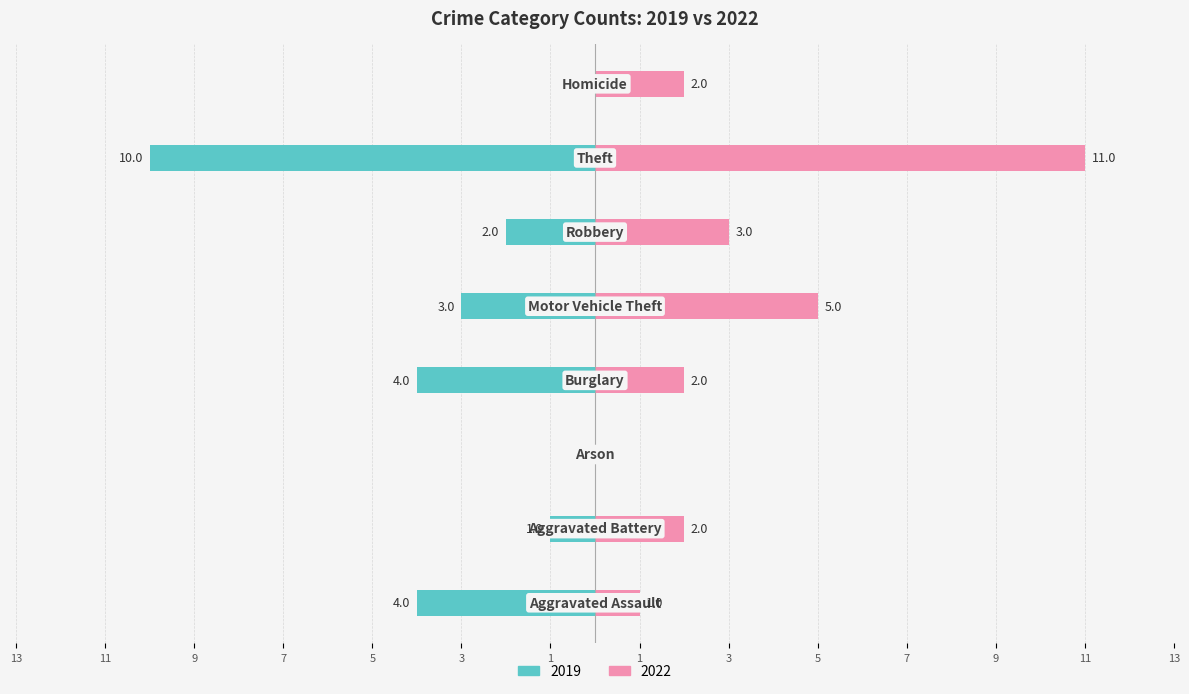

Which series changed the most between Arson and Motor Vehicle Theft?

2022